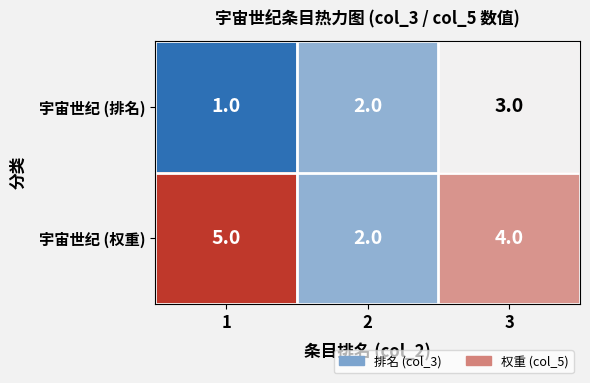

How many 宇宙世纪 (排名) values are between 1 and 3?

3